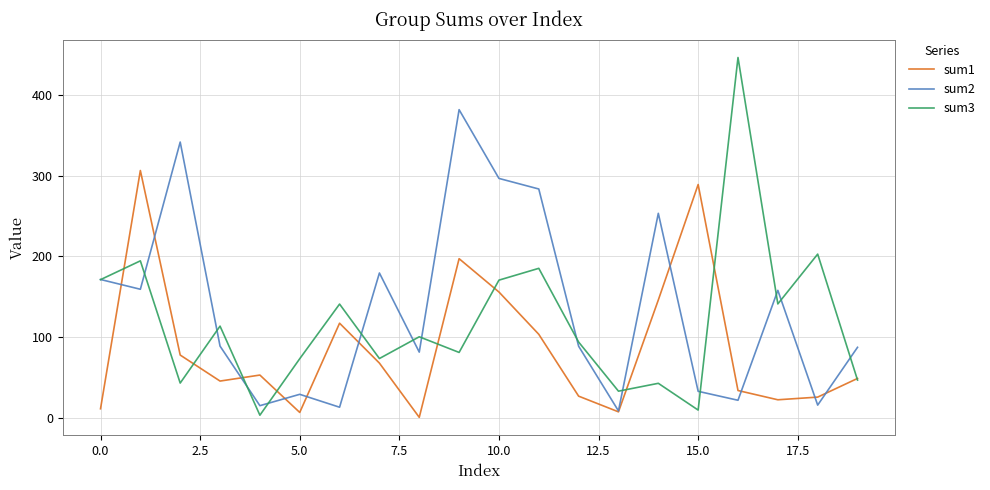

What is the greatest value displayed?

446.8